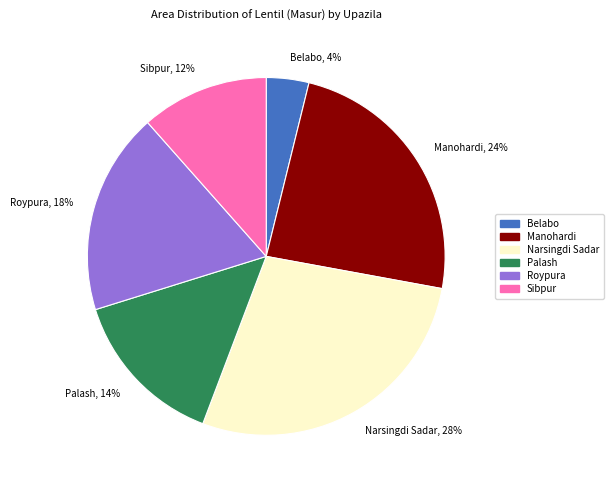

Combined, do Narsingdi Sadar and Roypura account for over 50%?

No